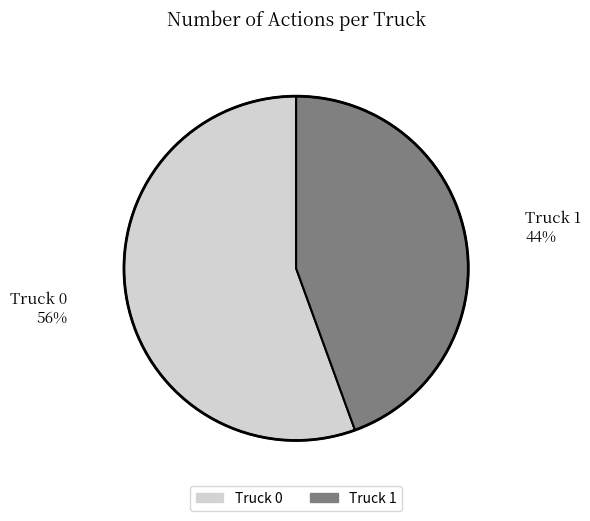

Which category has the biggest portion of the pie?

Truck 0